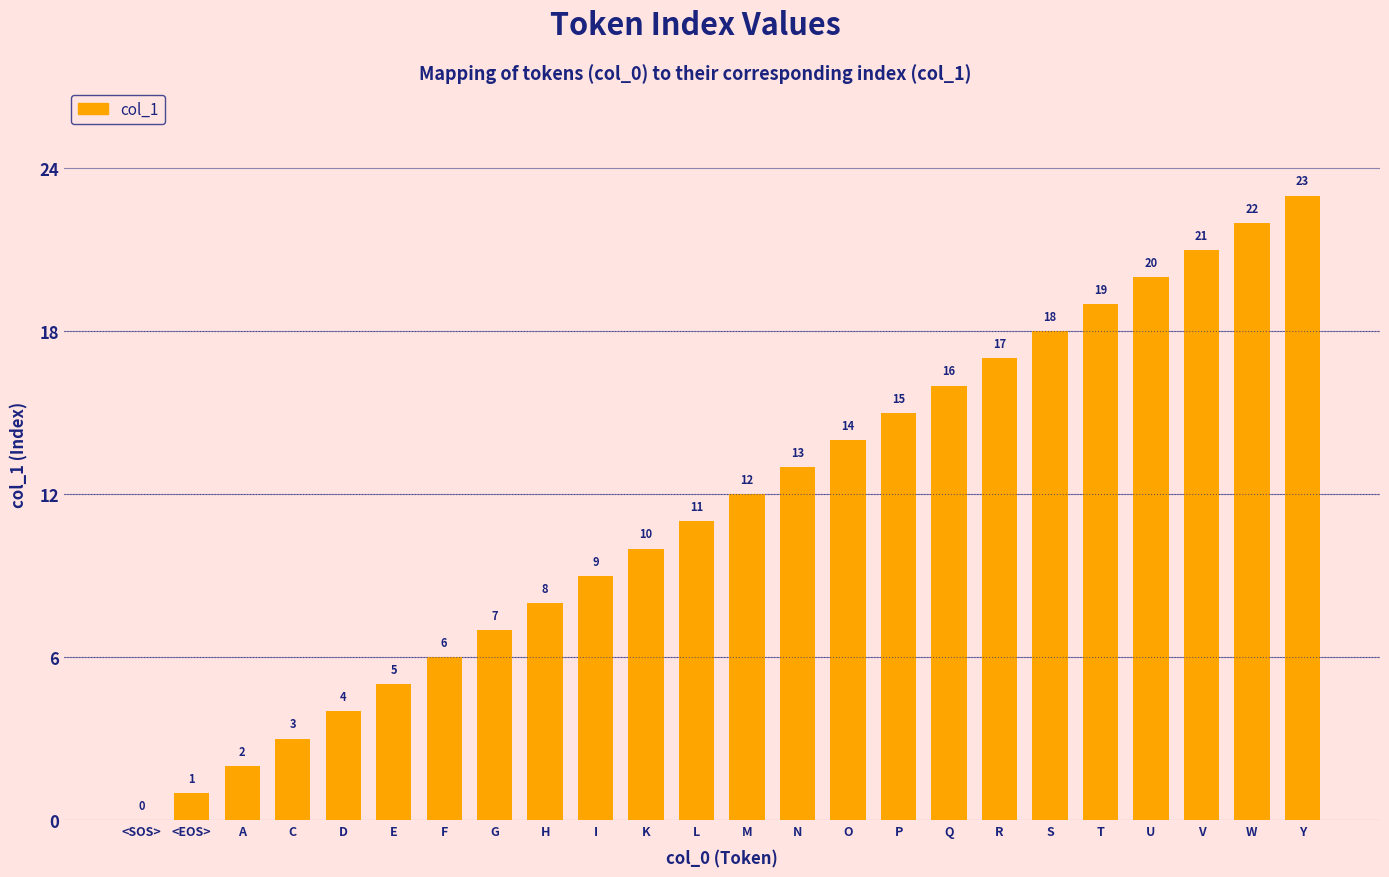

What is the greatest value displayed?

23